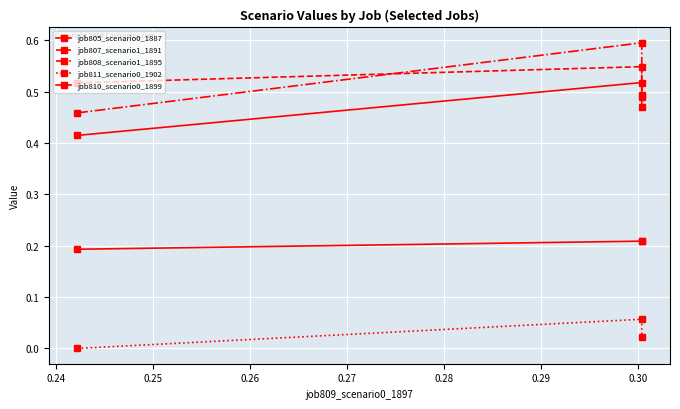

Is it true that job805_scenario0_1887 equals 0.6 at 0.23?

False